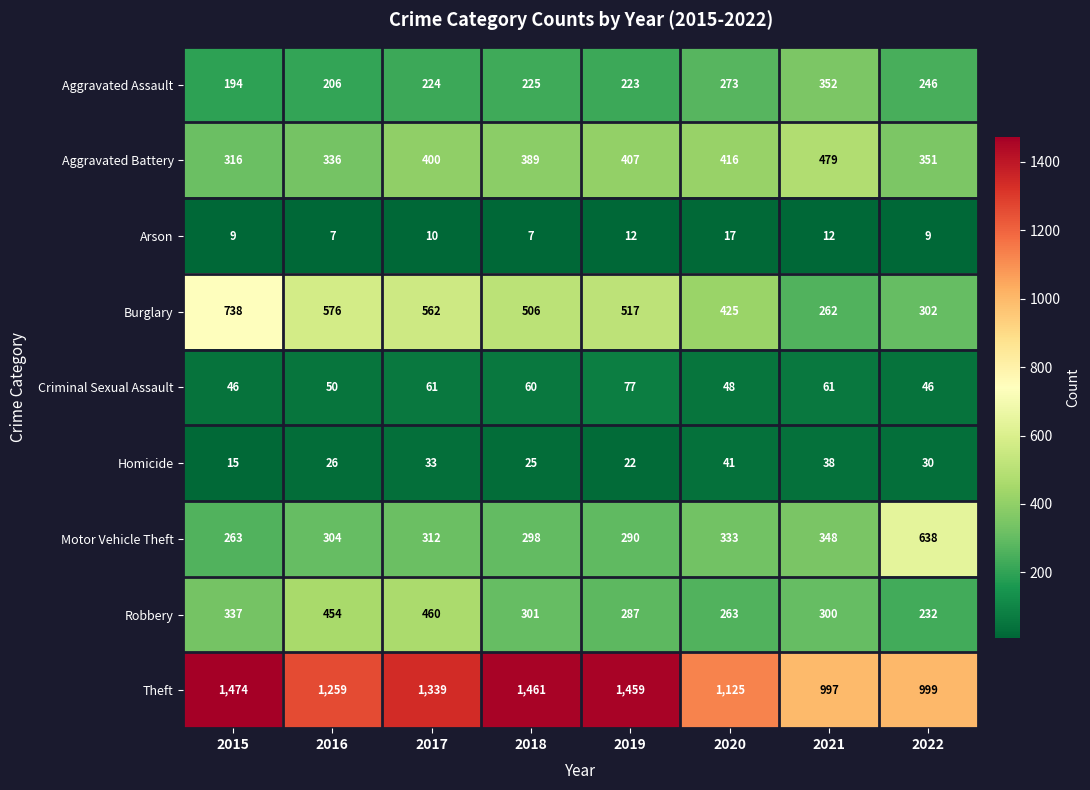

What is the difference between the highest and lowest values at 2018?

1454